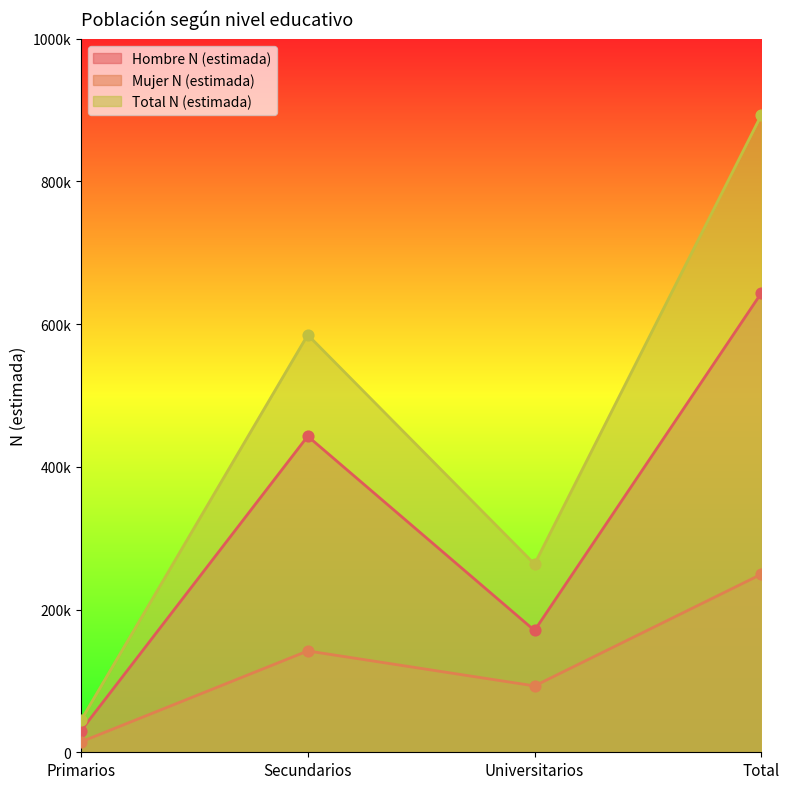

Which series reaches the minimum Y coordinate?

Mujer N (estimada)